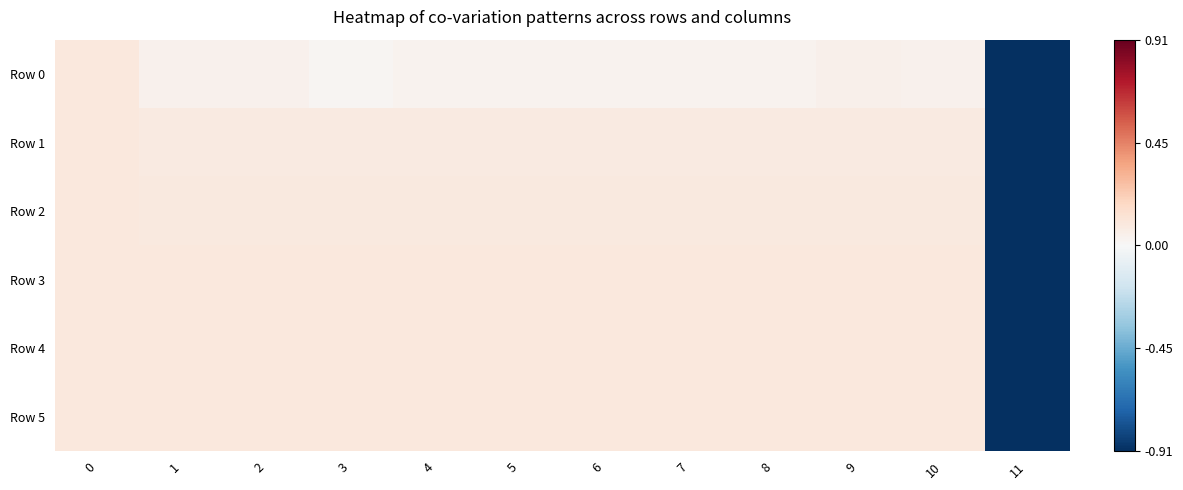

Which series has the largest total across all categories?

Row 5